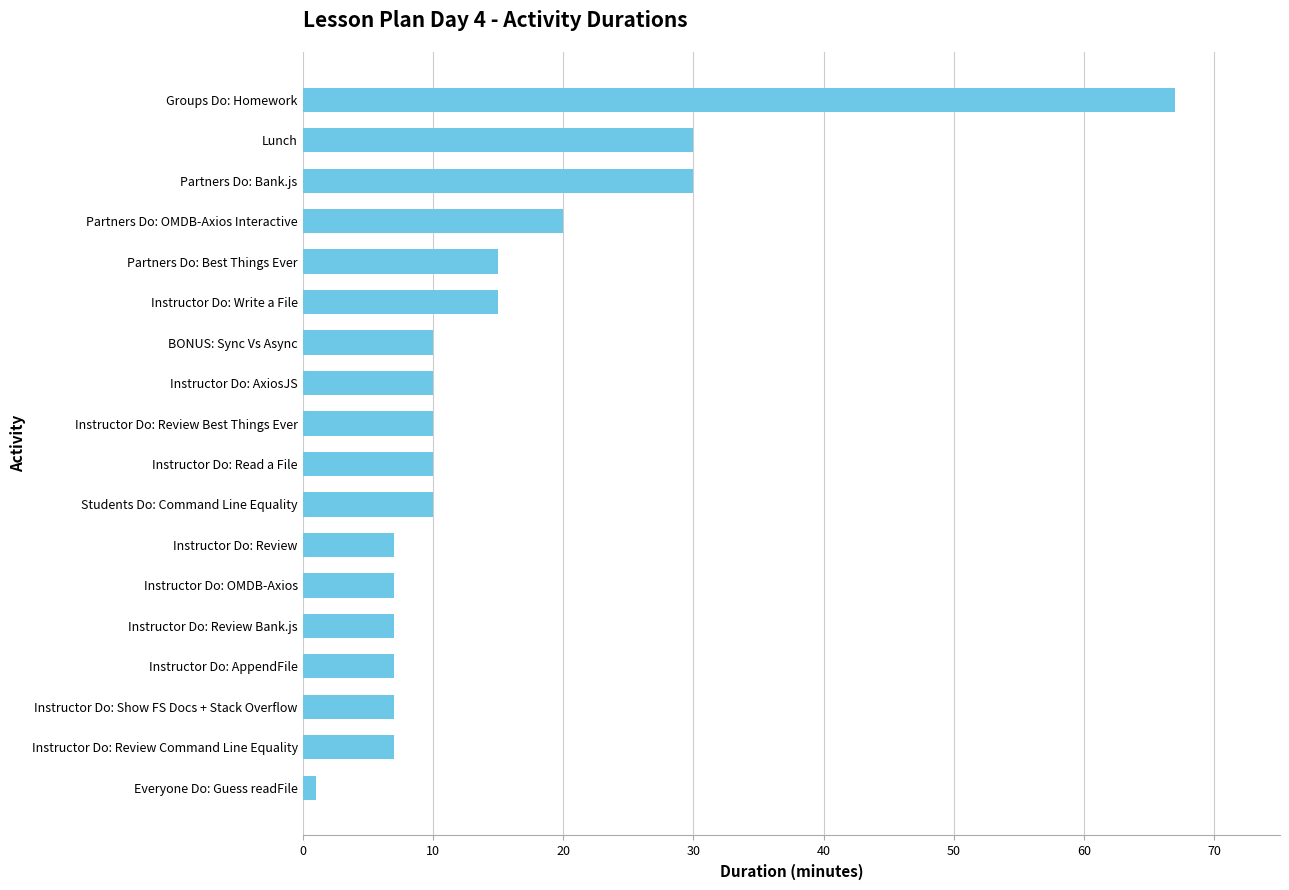

Which category has the highest value across all series?

Groups Do: Homework